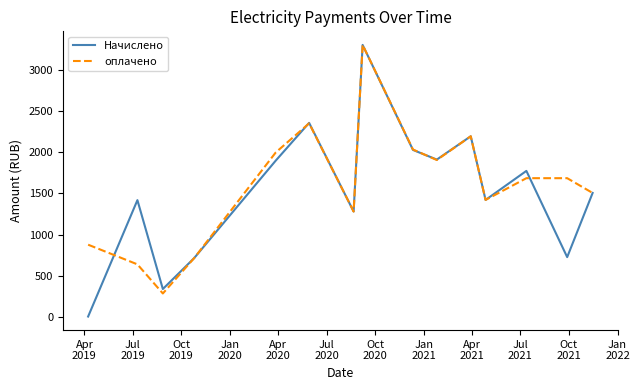

Which series has the widest spread of values?

Начислено